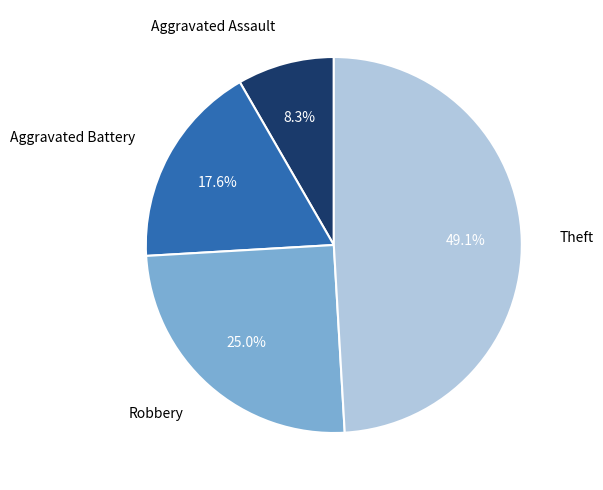

Between Robbery and Theft, which is larger?

Theft